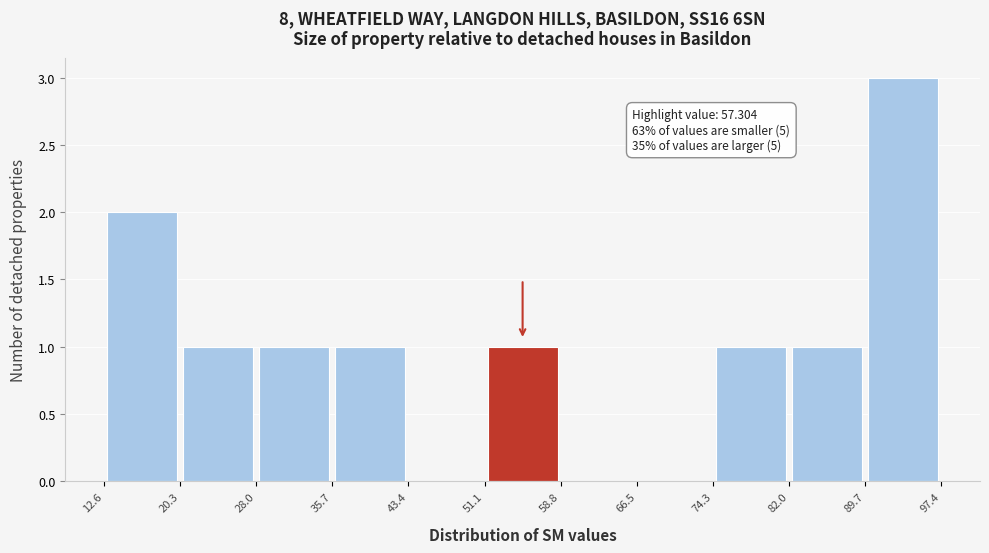

Which range on the x-axis has the tallest bar?

89.7 to 97.4